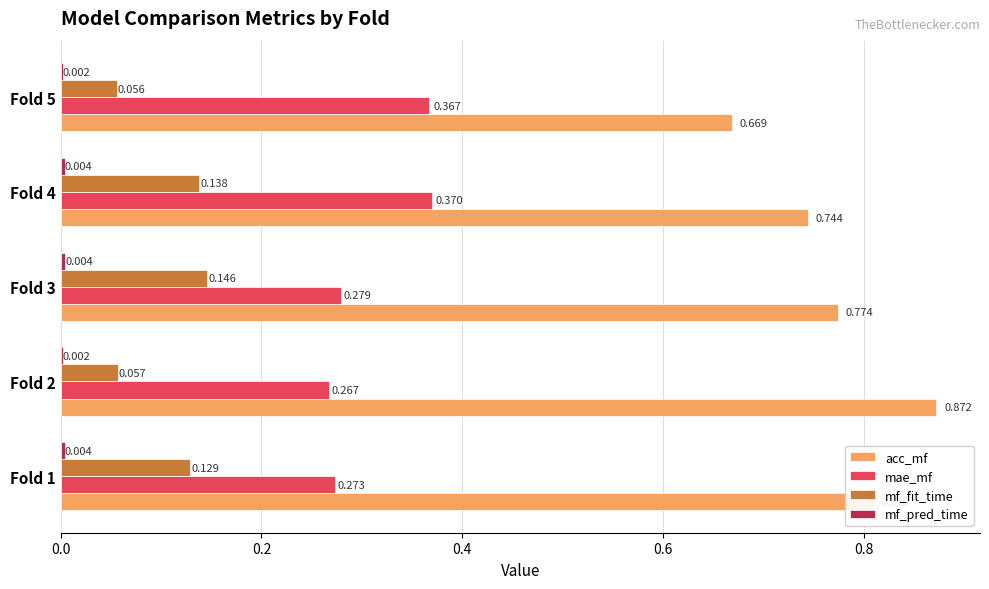

Which series has the largest total across all categories?

acc_mf